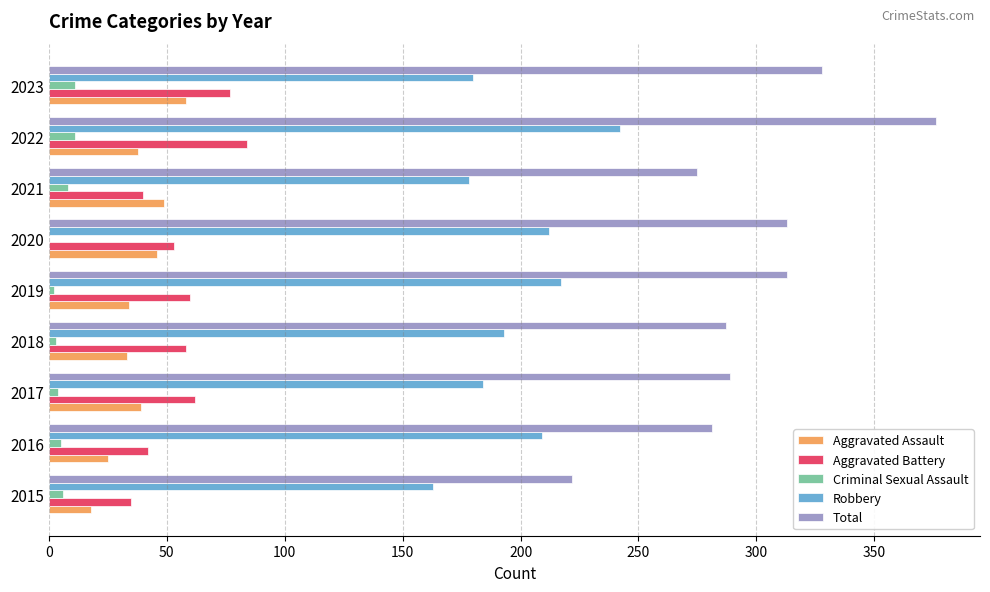

Is the value of Criminal Sexual Assault at 2019 greater than the value of Aggravated Battery at 2021?

No